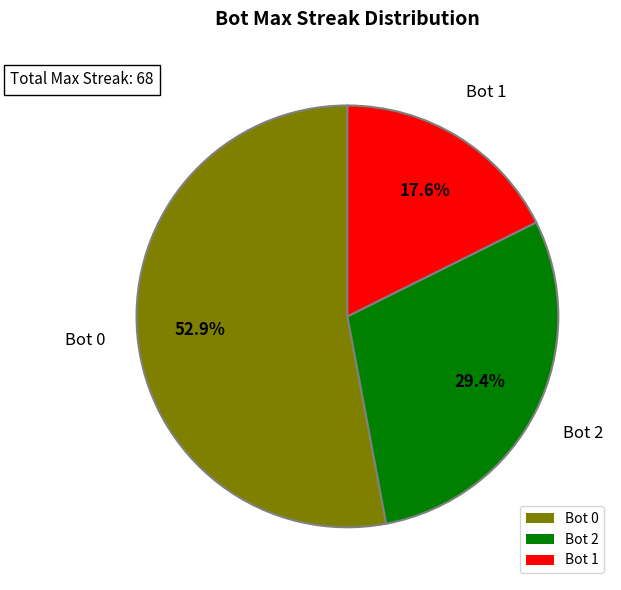

What percentage is NOT represented by Bot 1?

82.4%